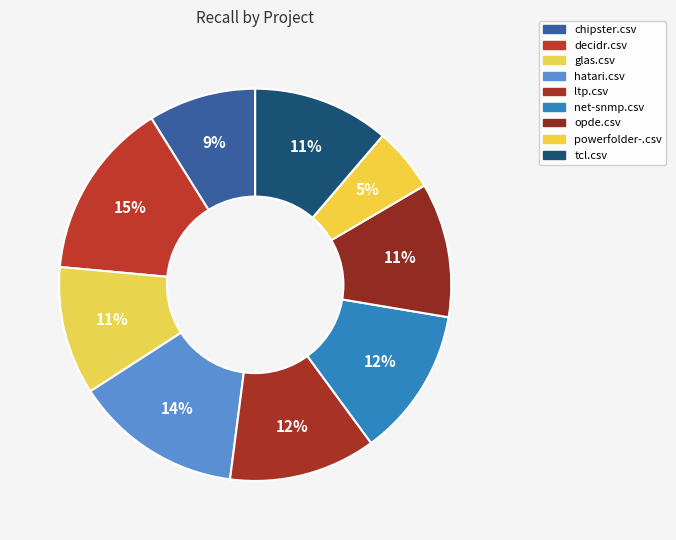

How many segments does this pie chart have?

9